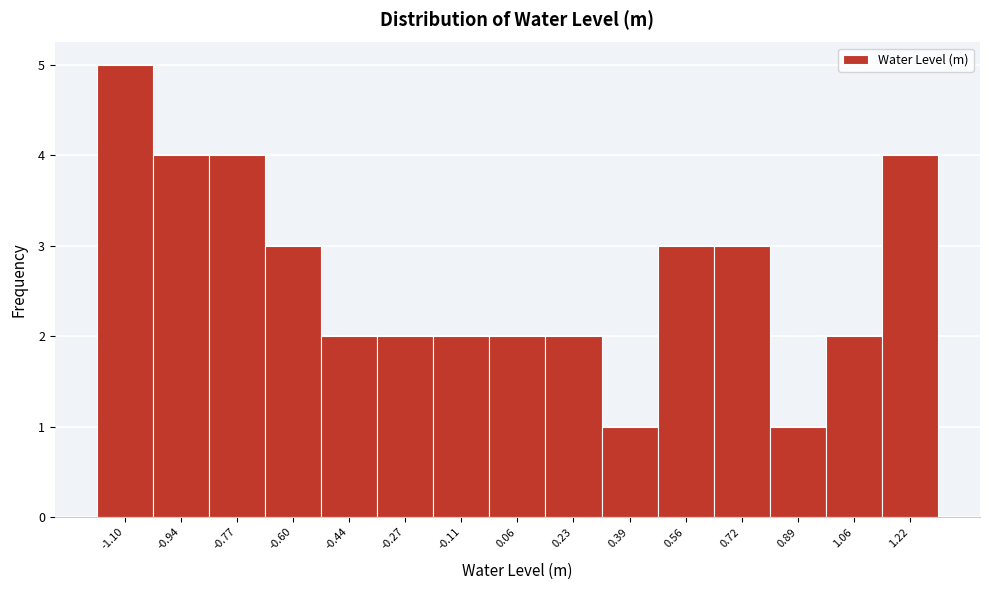

Reading right to left, what are all the values shown in this chart?

4	2	1	3	3	1	2	2	2	2	2	3	4	4	5